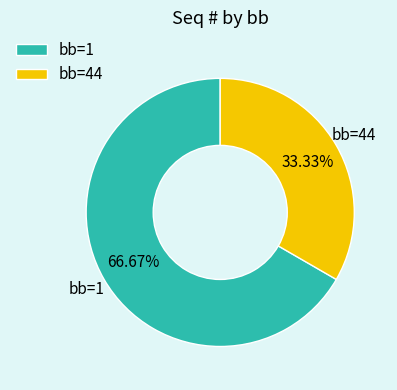

Between bb=44 and bb=1, which is larger?

bb=1